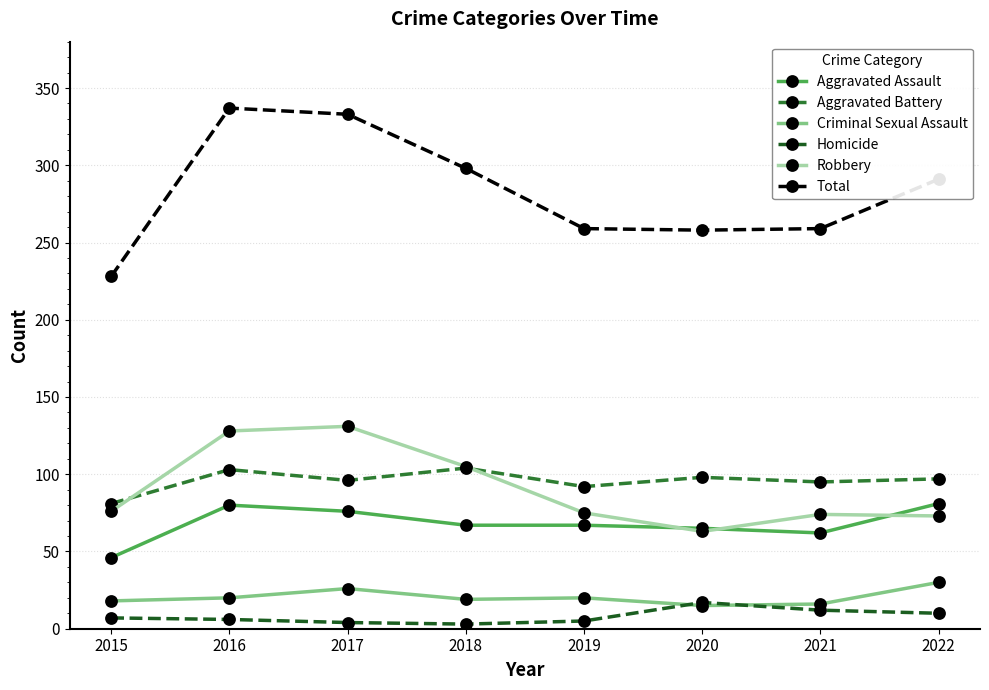

Is it true that Aggravated Assault equals 76 at 2017?

True